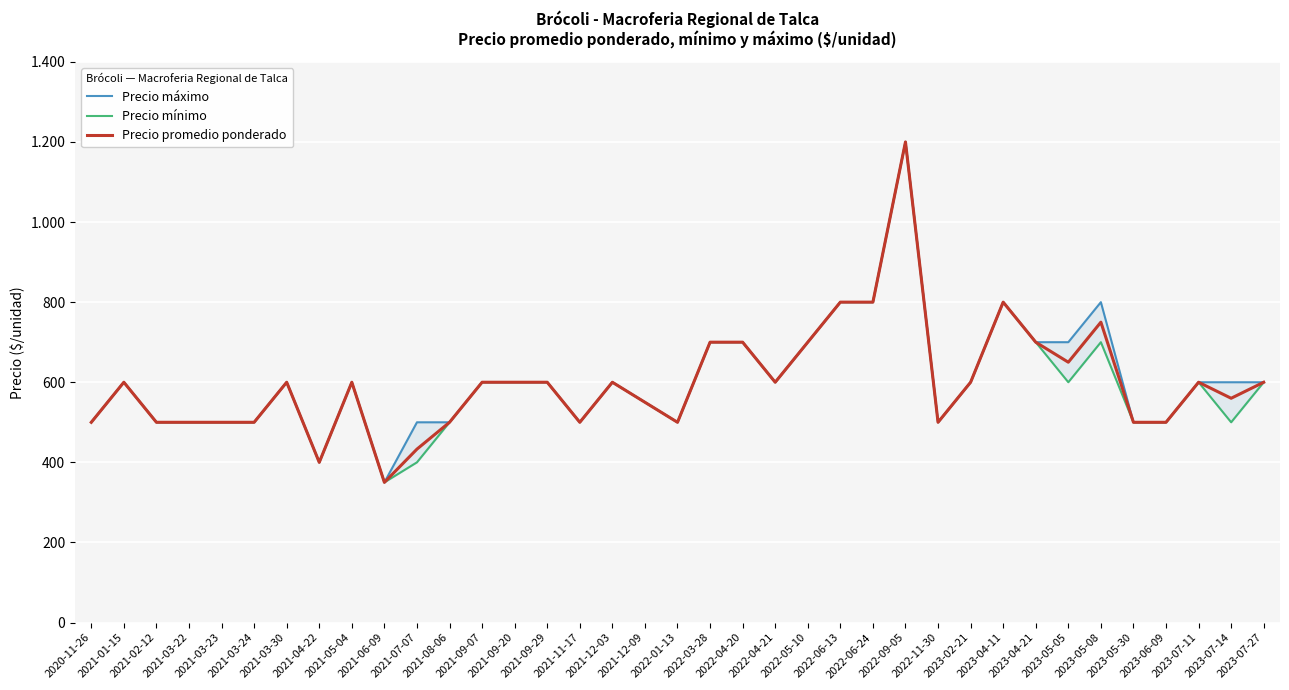

True or false: Precio mínimo has a value of 806 at 2023-07-27.

False